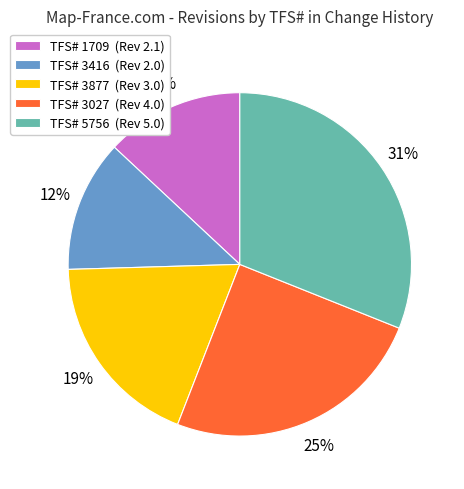

To the nearest percent, what percentage of the pie is TFS# 3027 (Rev 4.0)?

25%